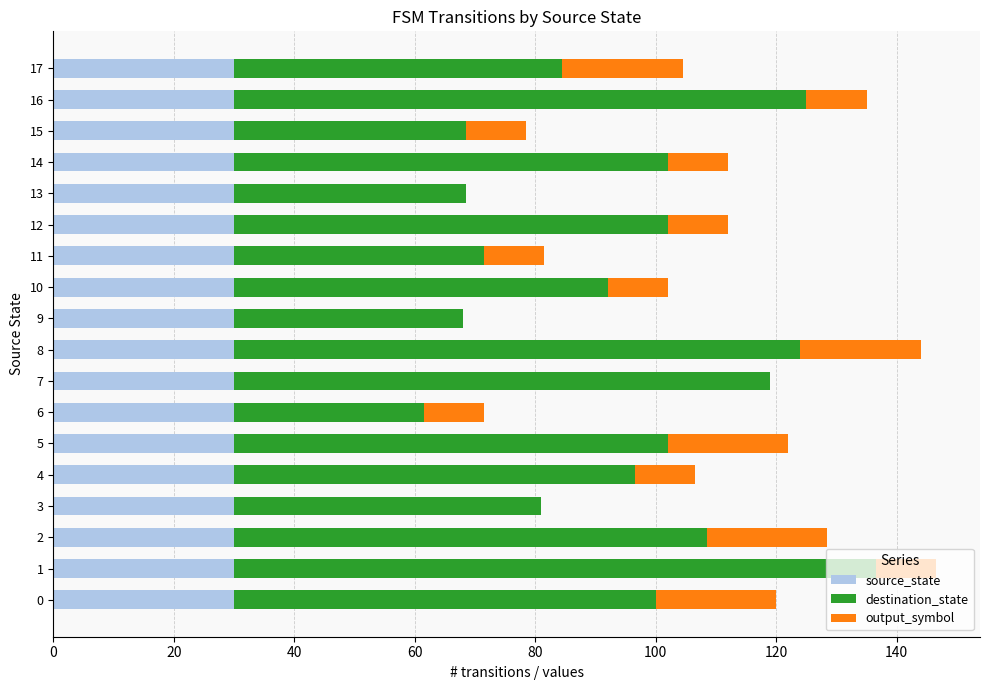

True or false: source_state has a value of 17.8 at 16.

False